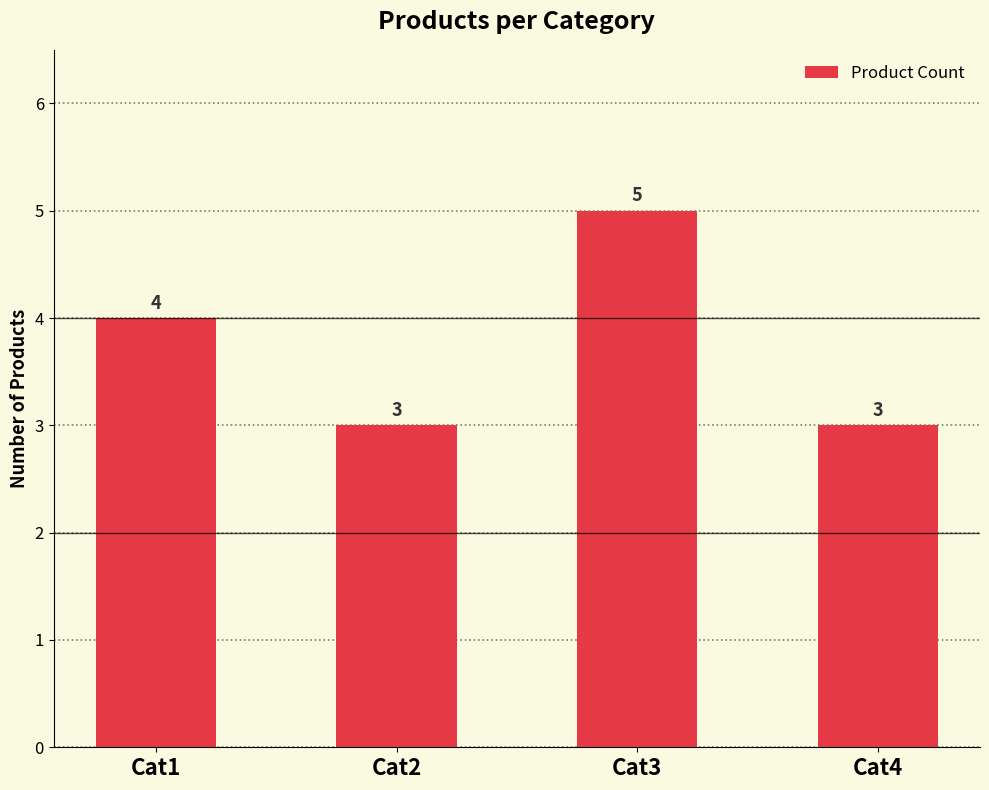

What is the sum of all values?

15